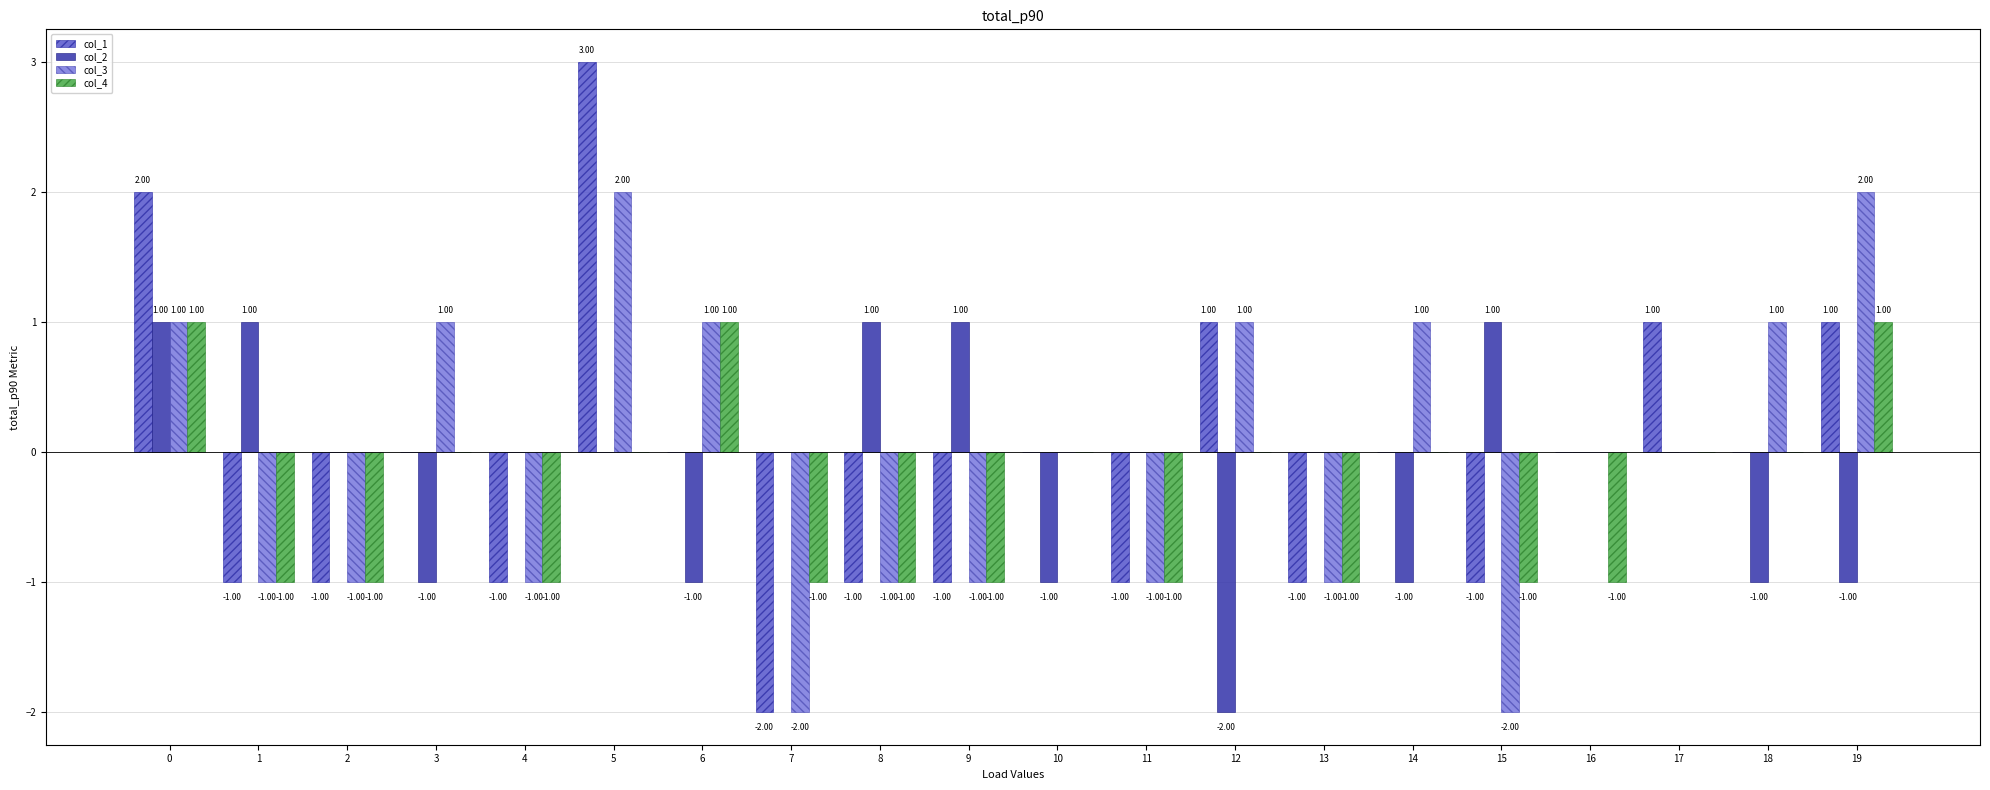

Does the chart contain stacked bars?

No